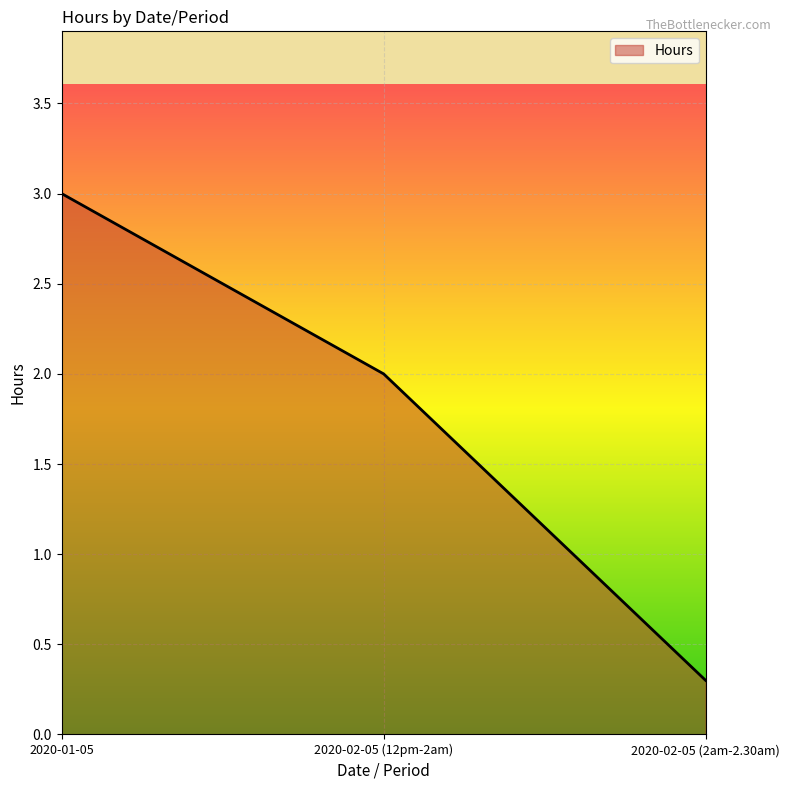

The chart shows a value of 3.0 at 2020-01-05. True or false?

True